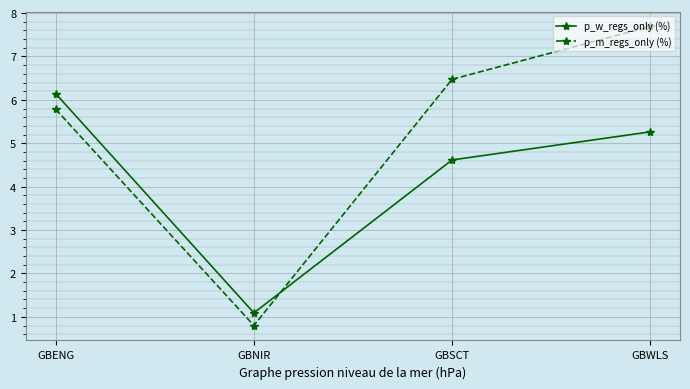

What is the approximate value of p_m_regs_only (%) at GBENG?

5.8